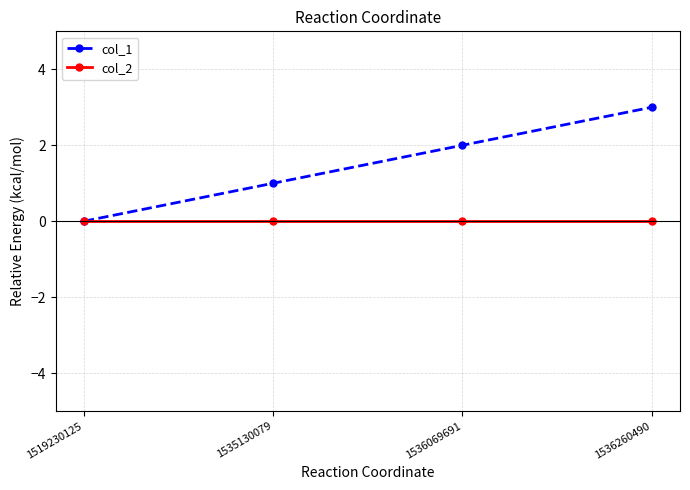

Rank the series by their average value, from highest to lowest.

col_1, col_2